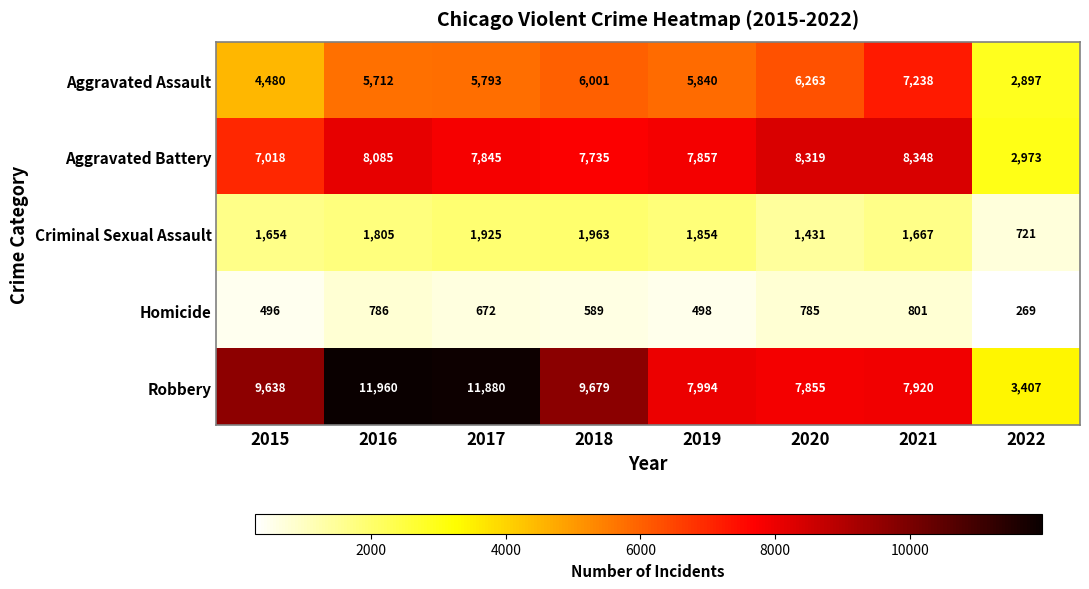

List the series in order of their peak value, lowest first.

Homicide, Criminal Sexual Assault, Aggravated Assault, Aggravated Battery, Robbery